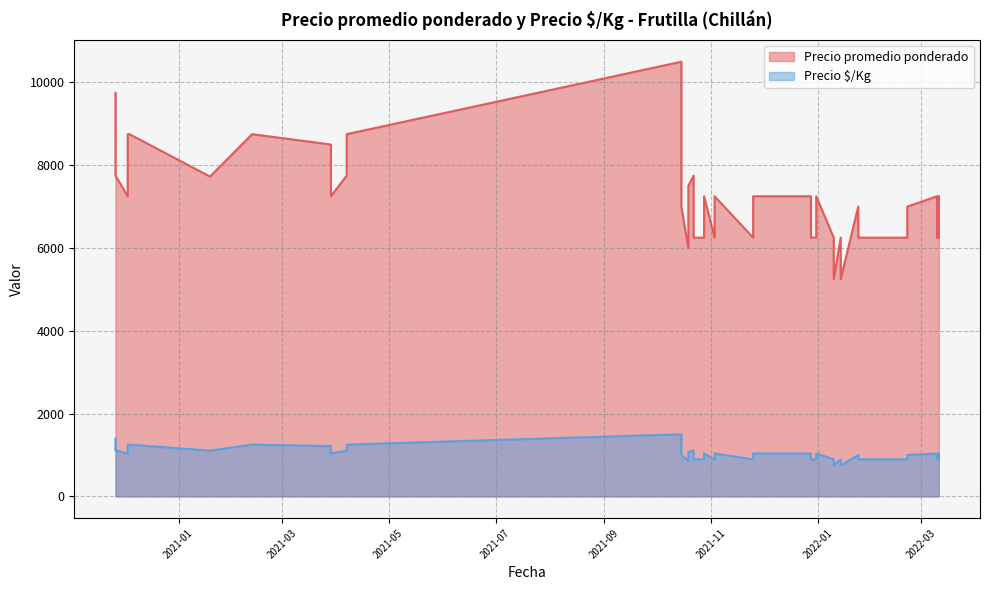

Which has a higher value, 2021-10-28 or 2021-12-31?

2021-10-28